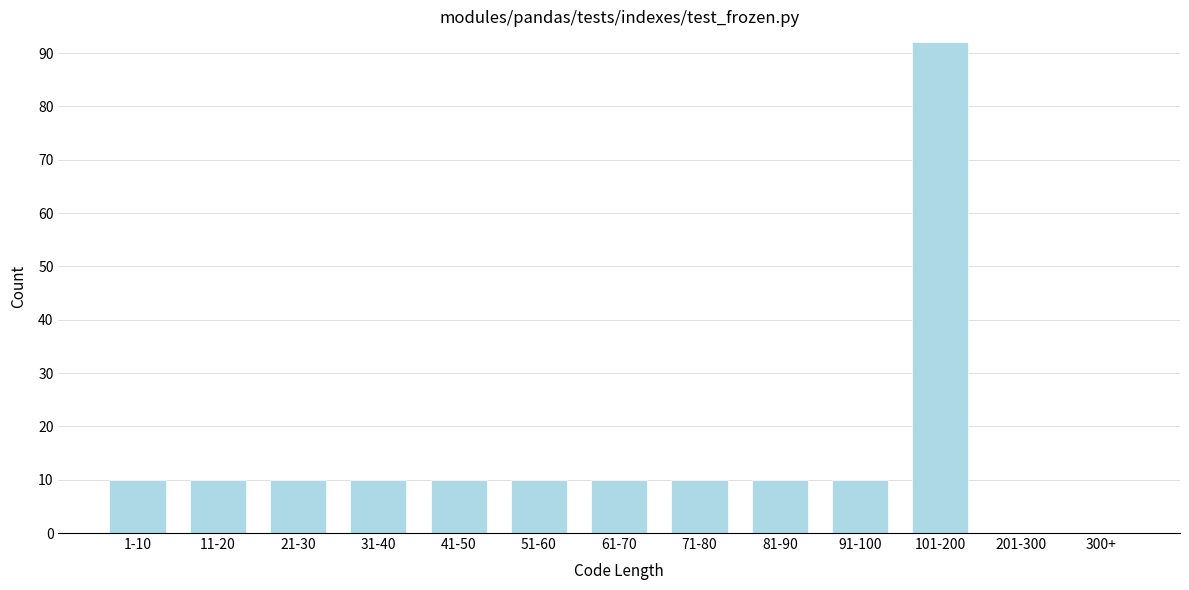

What is the sum of all values?

192